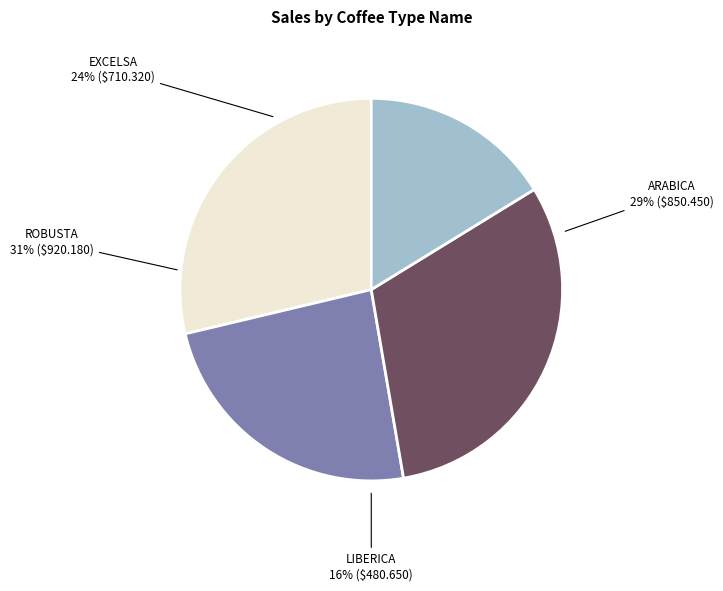

Does any single category account for the majority?

No